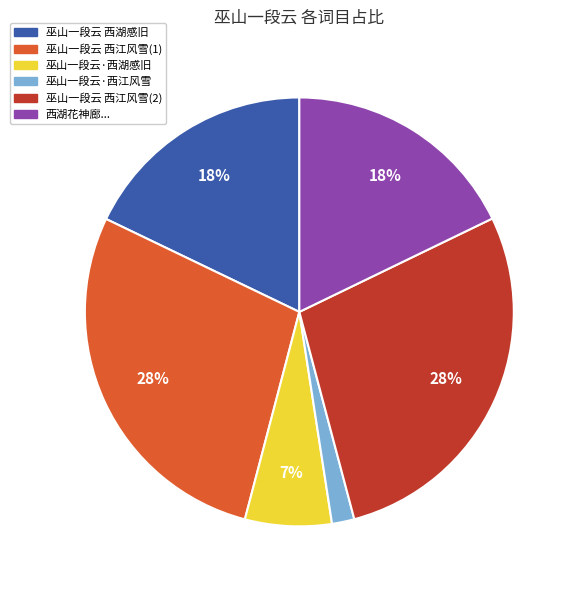

Does any single category account for the majority?

No